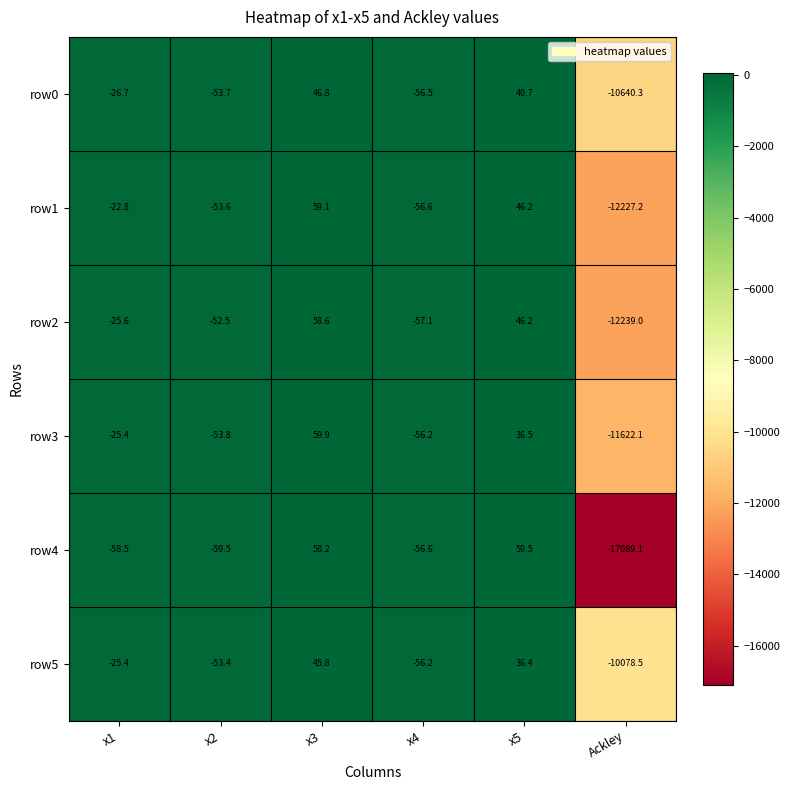

What is the total value across all series at x4?

-339.2